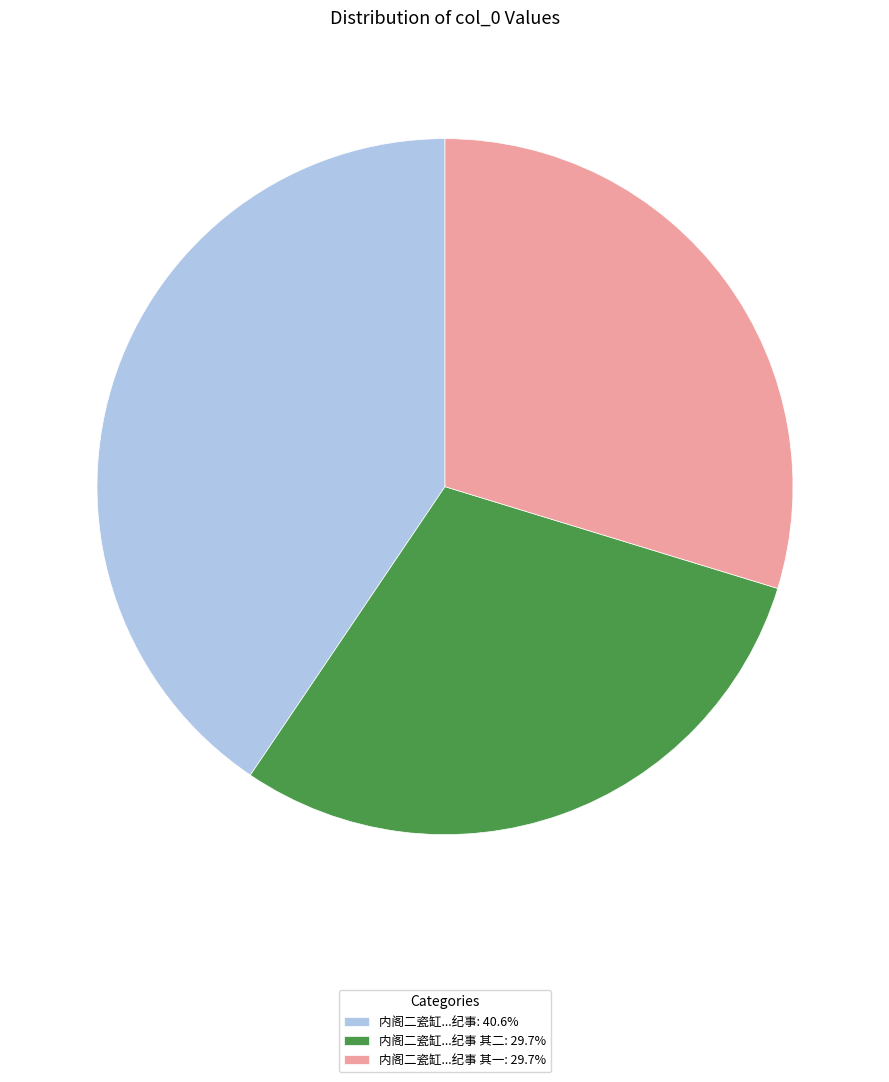

Approximately how many times larger is the value at 内阁二瓷缸...纪事: 40.6% compared to 内阁二瓷缸...纪事 其一: 29.7%?

1.4